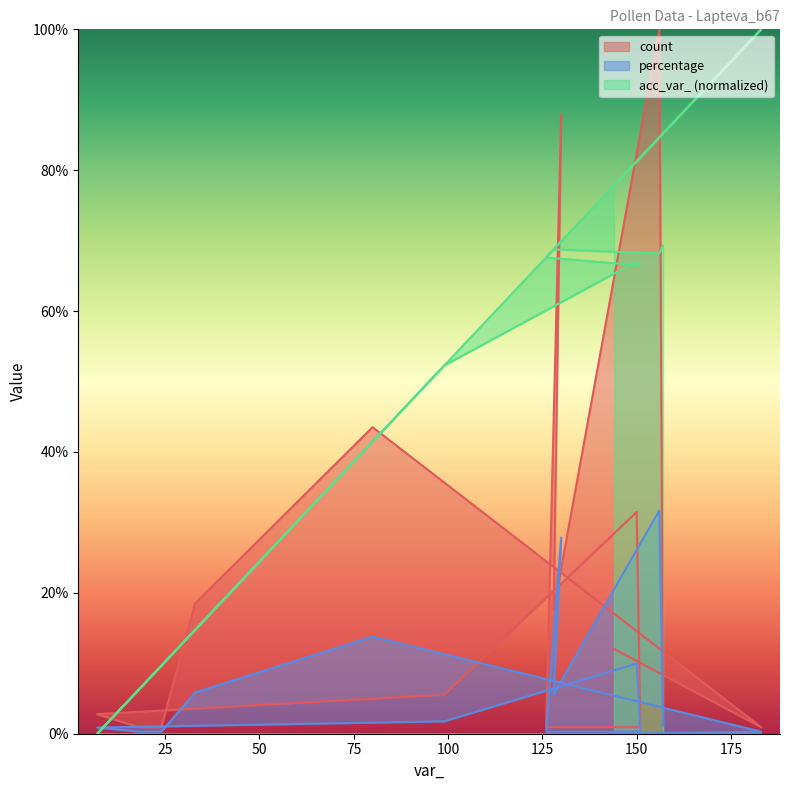

What is the maximum value for count?

100.0